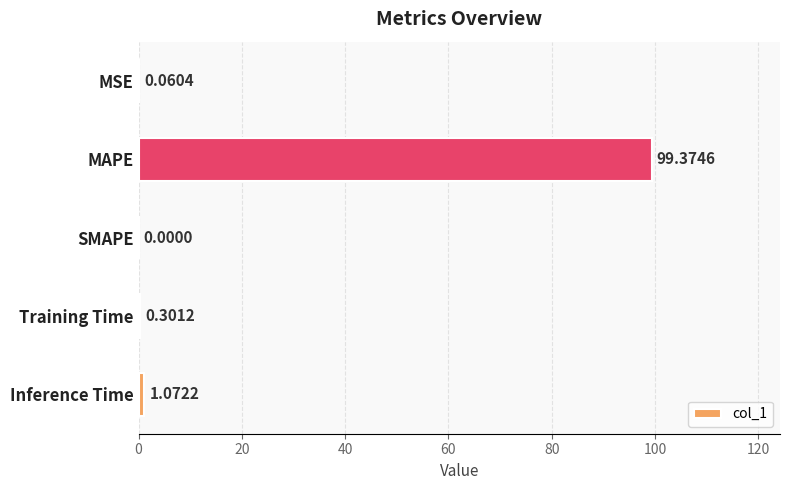

Which label corresponds to the largest value in the chart?

MAPE